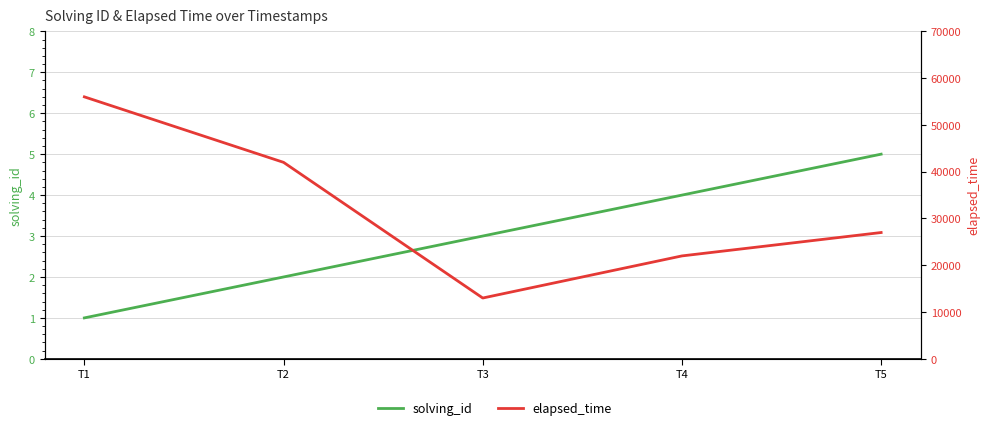

Count the solving_id values in the range 2 to 4.

3